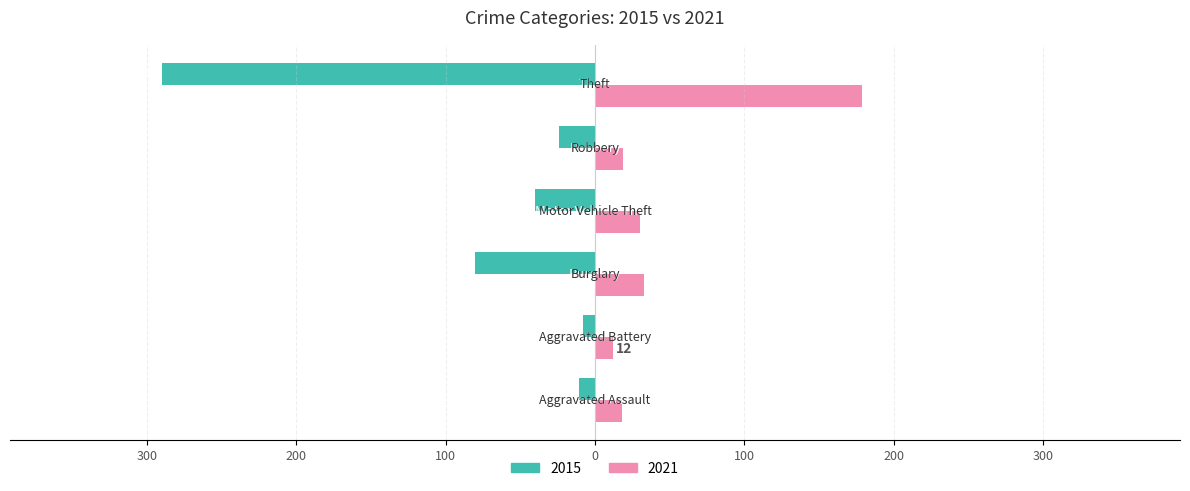

Which category has the highest value across all series?

Theft